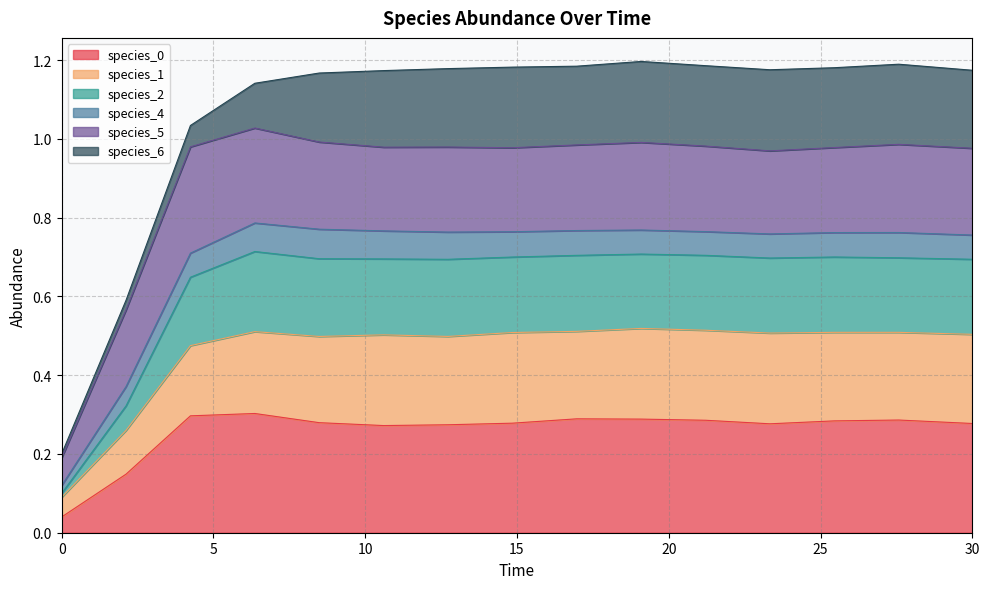

Does the chart display data point markers on the line(s)?

No